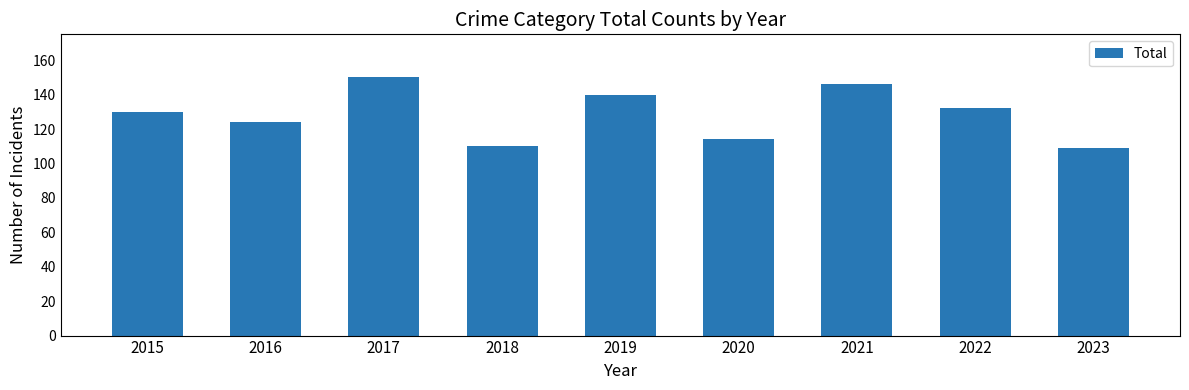

Is it true that the value at 2016 is 124?

True